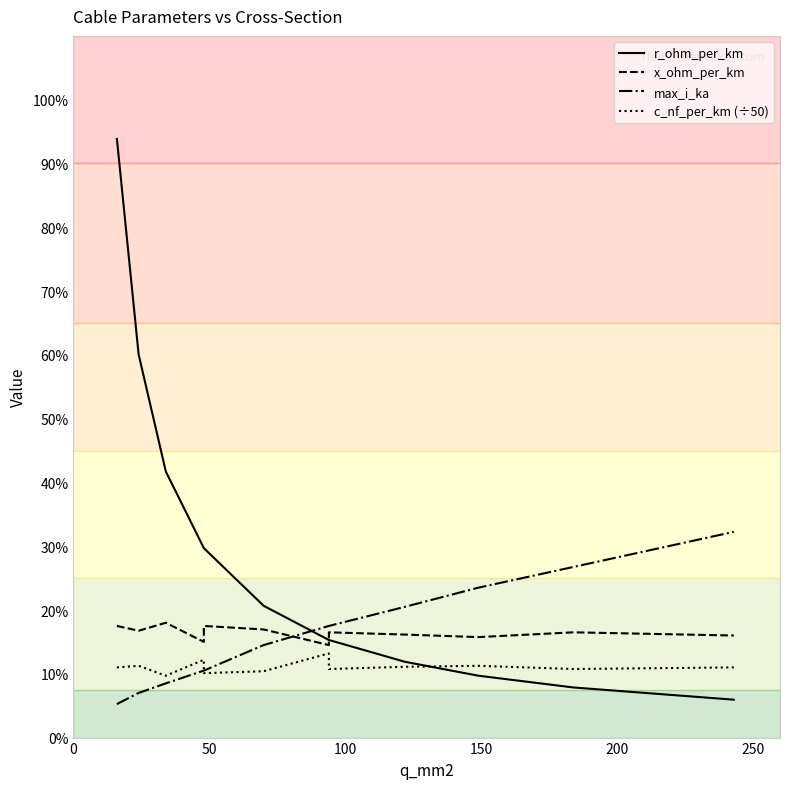

Reading left to right, transcribe all the data shown in this chart.

r_ohm_per_km: 1.9	1.2	0.8	0.6	0.6	0.4	0.3	0.3	0.2	0.2	0.2	0.1
x_ohm_per_km: 0.3	0.3	0.4	0.3	0.3	0.3	0.3	0.3	0.3	0.3	0.3	0.3
max_i_ka: 0.1	0.1	0.2	0.2	0.2	0.3	0.3	0.3	0.4	0.5	0.5	0.6
c_nf_per_km (÷50): 0.2	0.2	0.2	0.2	0.2	0.2	0.3	0.2	0.2	0.2	0.2	0.2